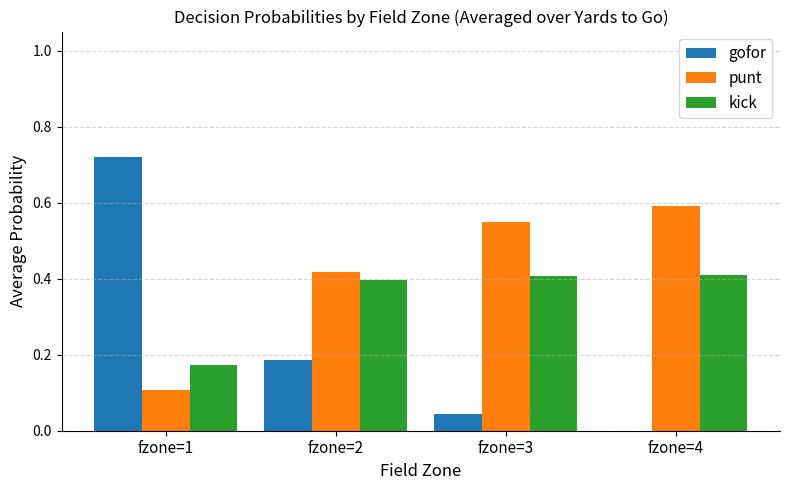

Between fzone=1 and fzone=3, which series saw the biggest shift?

gofor